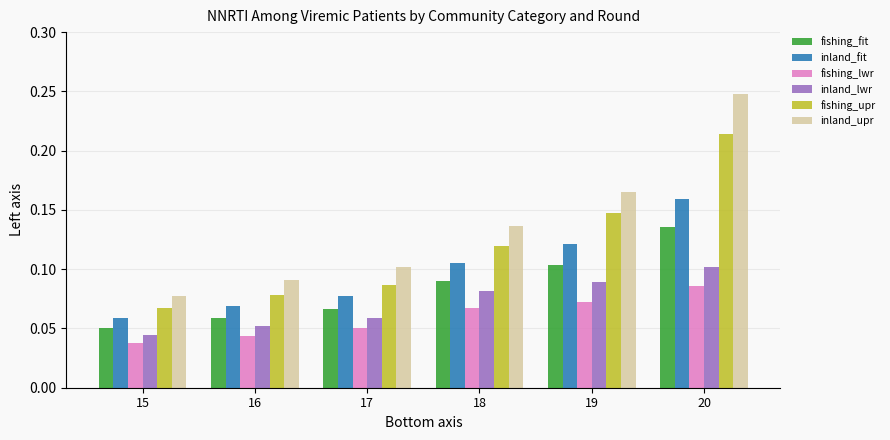

Rank the series by their maximum value, from lowest to highest.

fishing_lwr, inland_lwr, fishing_fit, inland_fit, fishing_upr, inland_upr